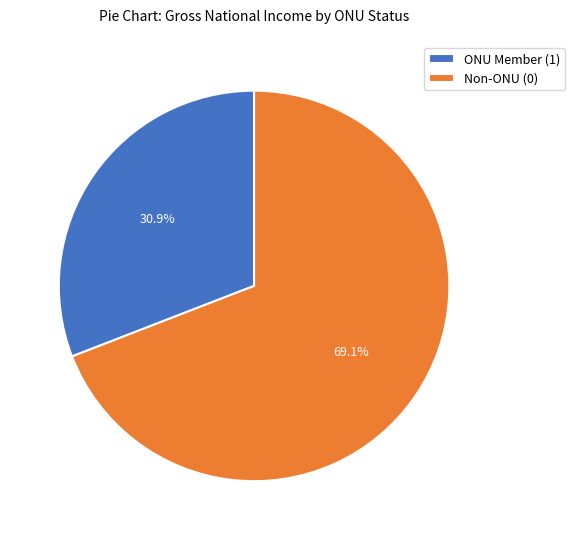

What is the smallest slice in the pie chart?

ONU Member (1)